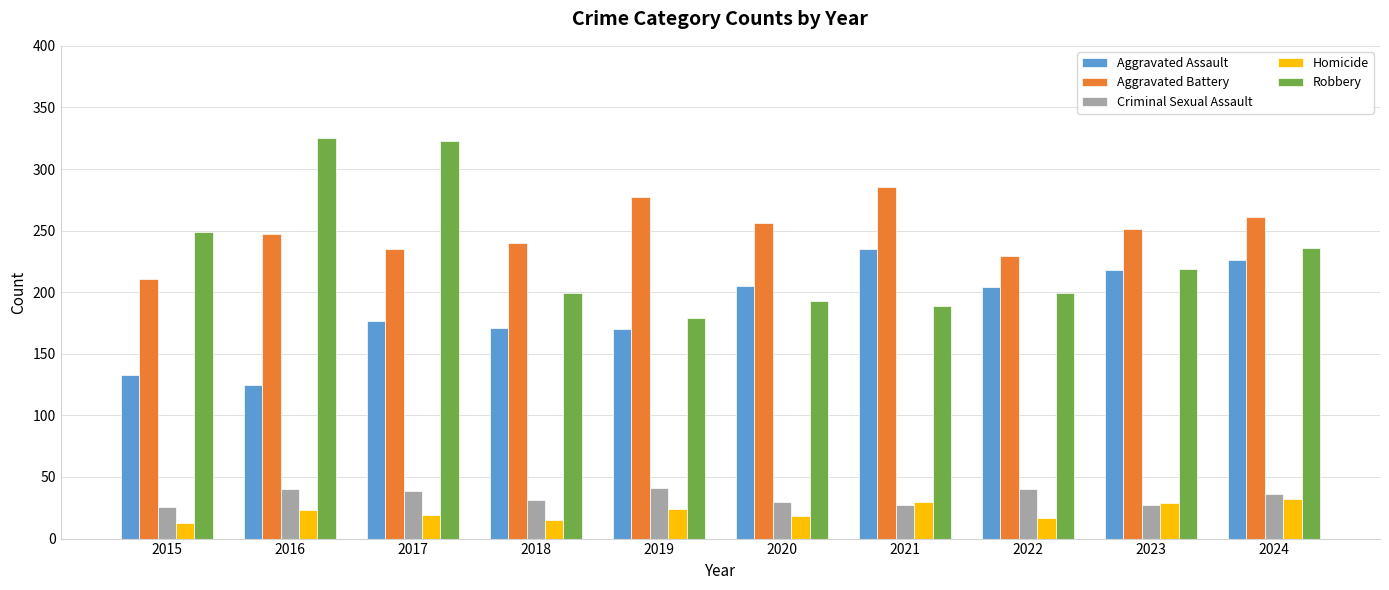

The value of Criminal Sexual Assault at 2016 is 25. True or false?

False